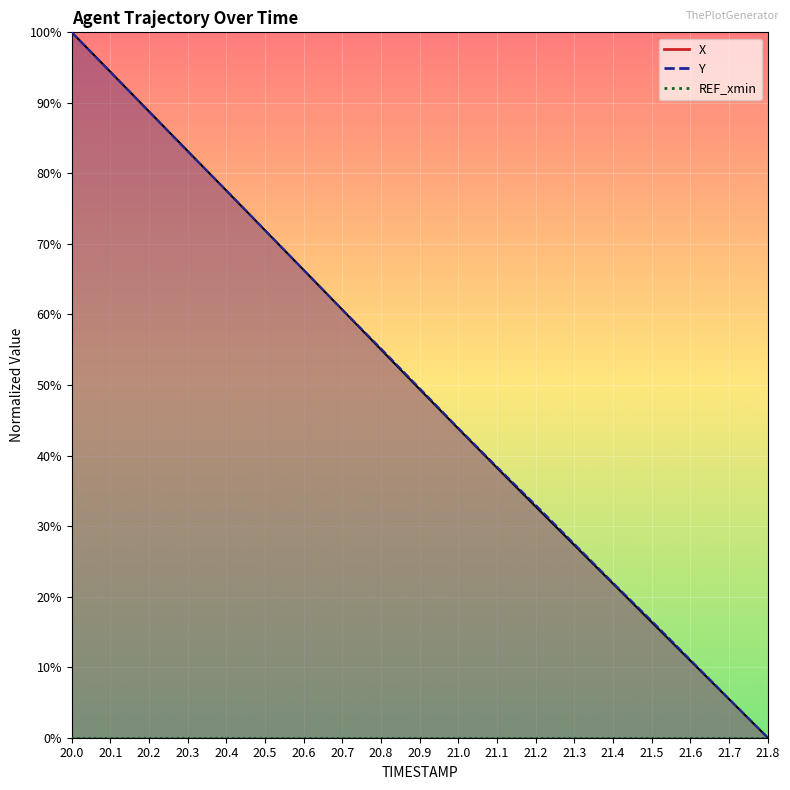

What is the maximum value for Y?

100.0